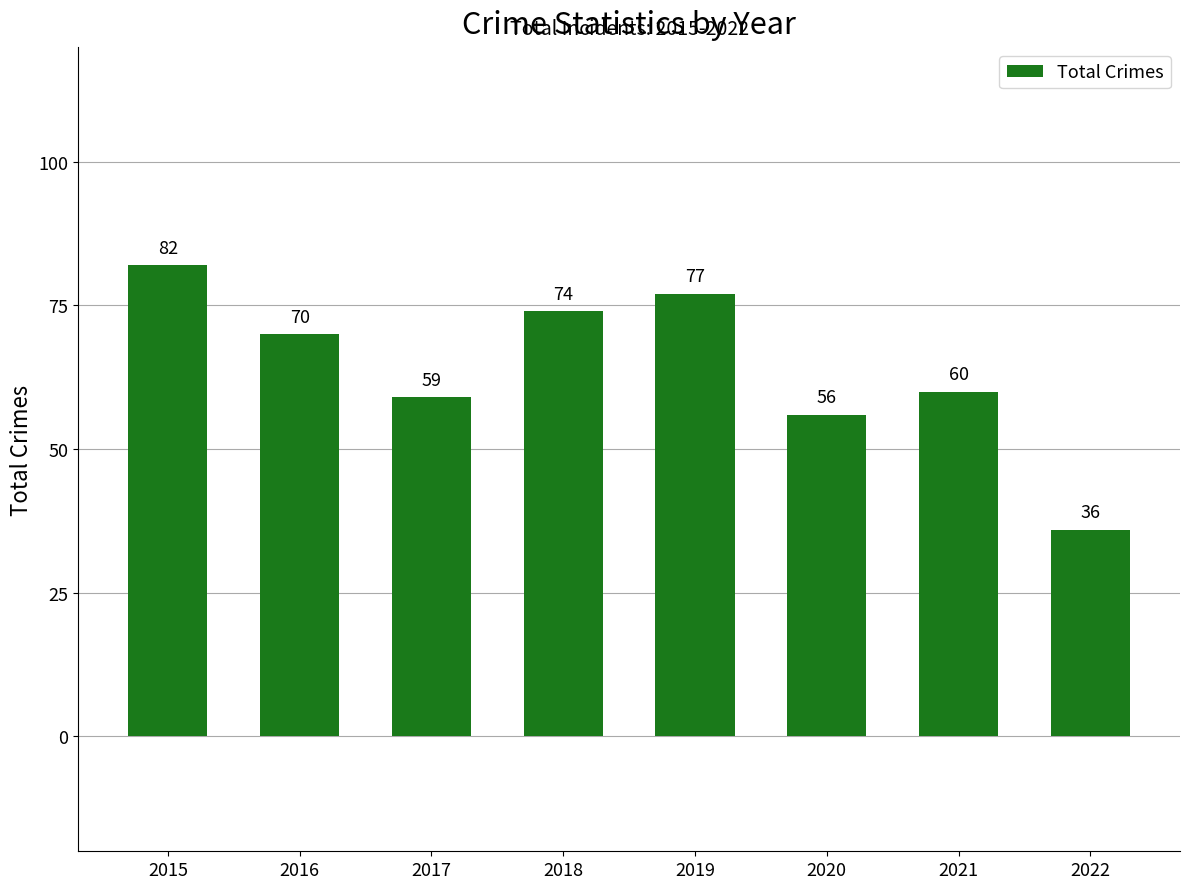

What is the average value?

64